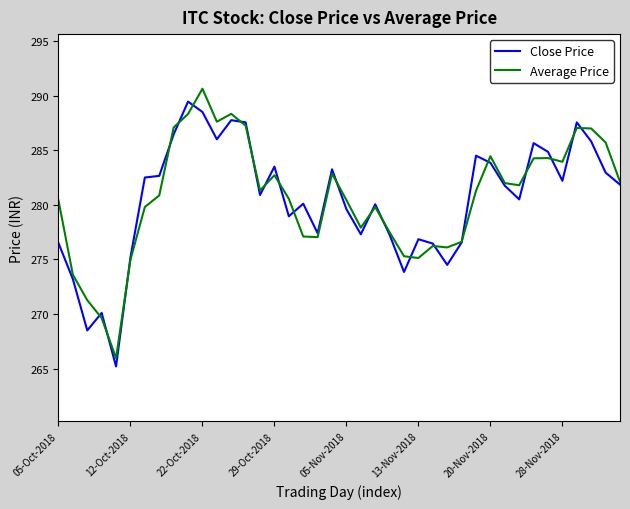

What is the minimum value for Average Price?

266.0